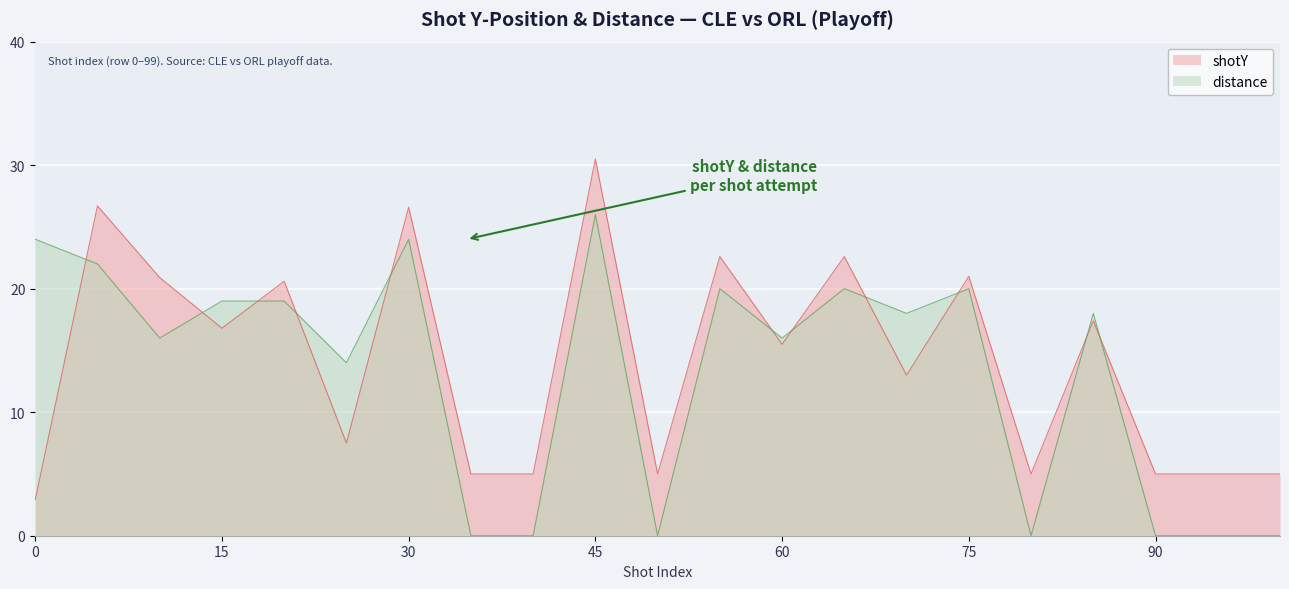

Which has a higher value, 10 or 5?

5